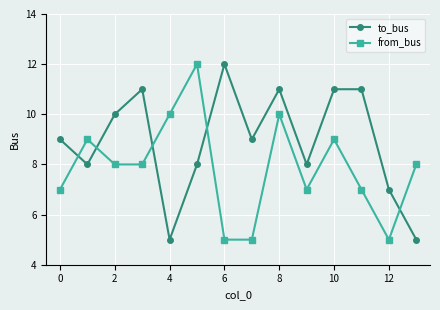

What is the sum of all from_bus values?

110